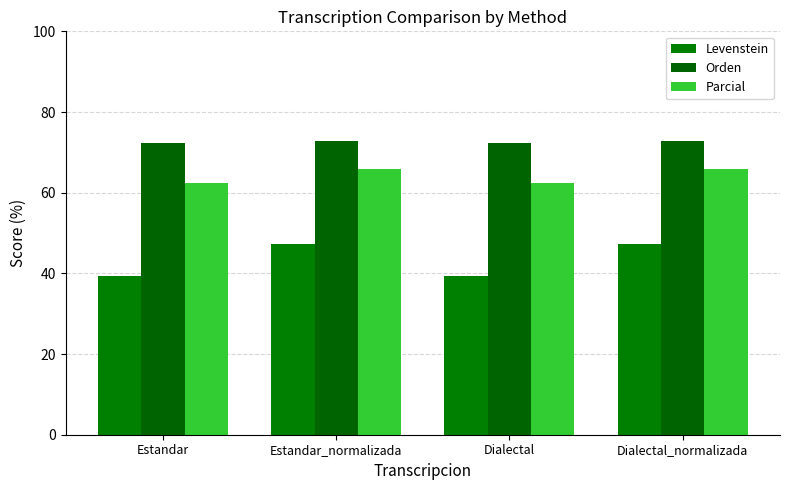

What is the sum of all Levenstein values?

173.2